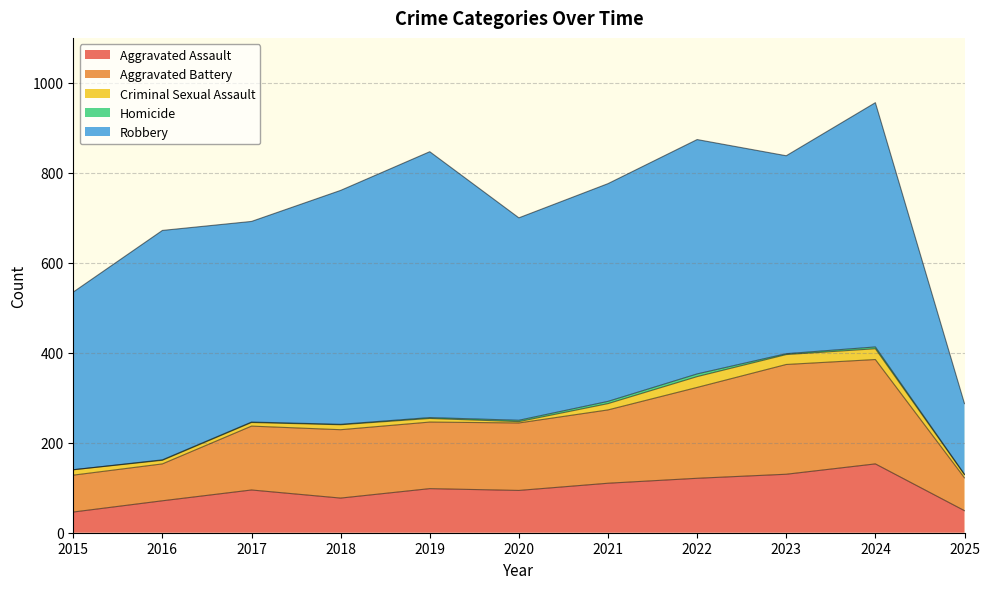

Reading left to right, transcribe all the data shown in this chart.

Aggravated Assault: 46	71	95	77	98	94	110	121	130	153	49
Aggravated Battery: 82	82	142	152	148	150	163	202	244	232	73
Criminal Sexual Assault: 12	8	8	11	8	3	14	24	22	24	7
Homicide: 0	1	1	1	2	3	5	6	2	4	1
Robbery: 395	510	446	520	591	450	484	521	440	543	157